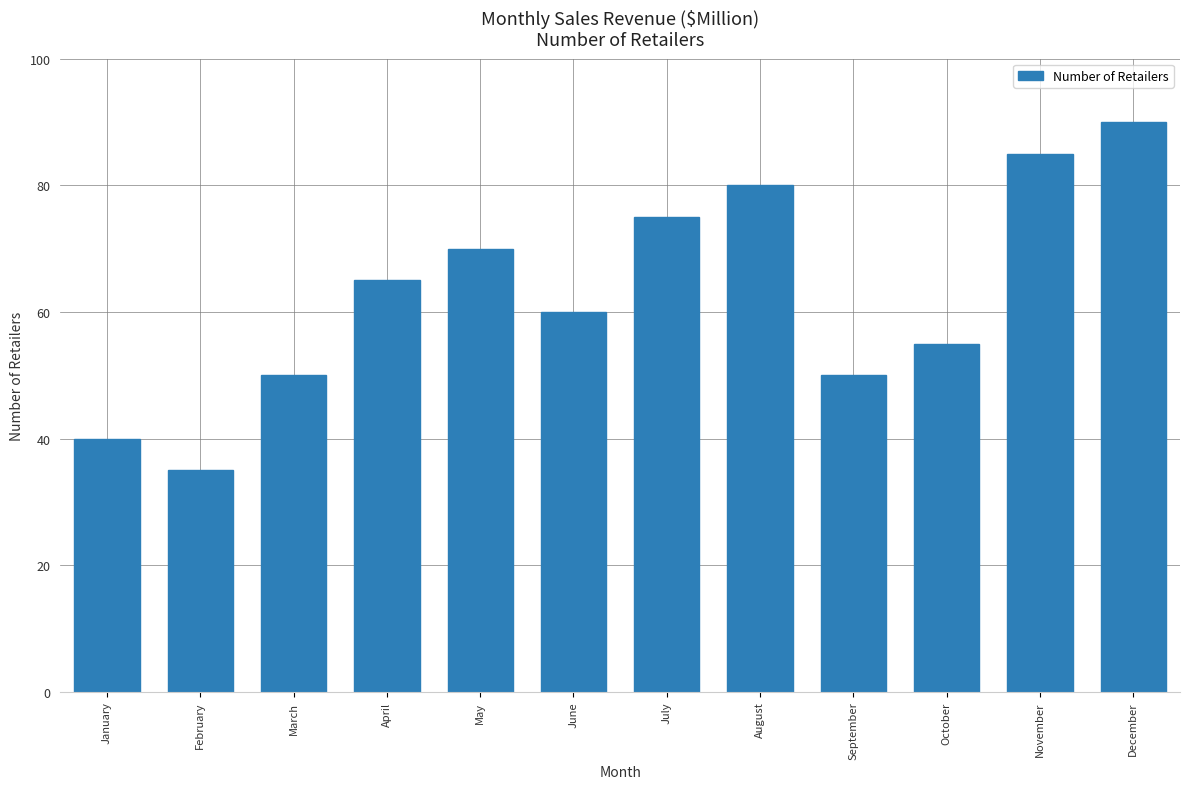

What is the smallest value displayed?

35